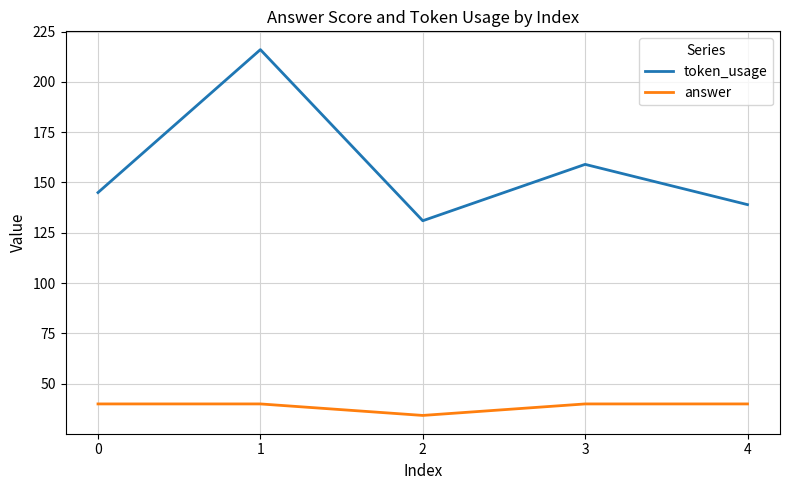

At how many categories does at least one series exceed 129?

5